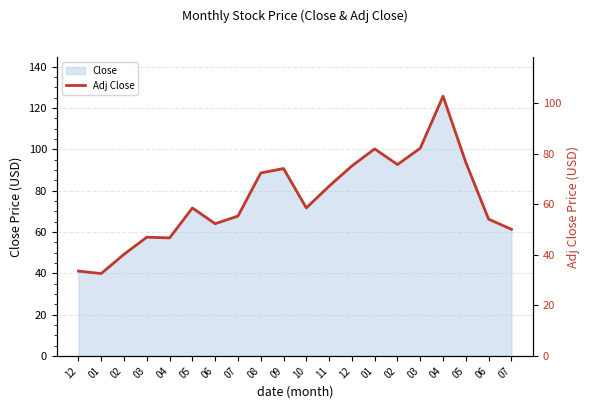

The chart shows a value of 115.6 at 03. True or false?

False